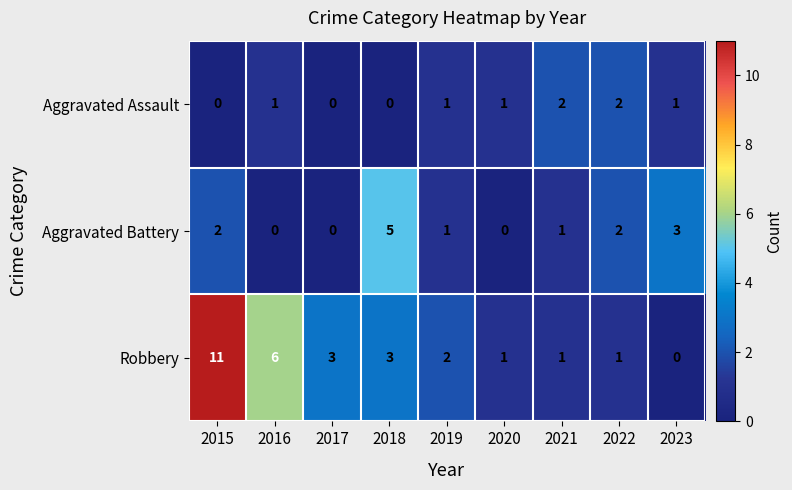

At which category is the sum across all series the highest?

2015